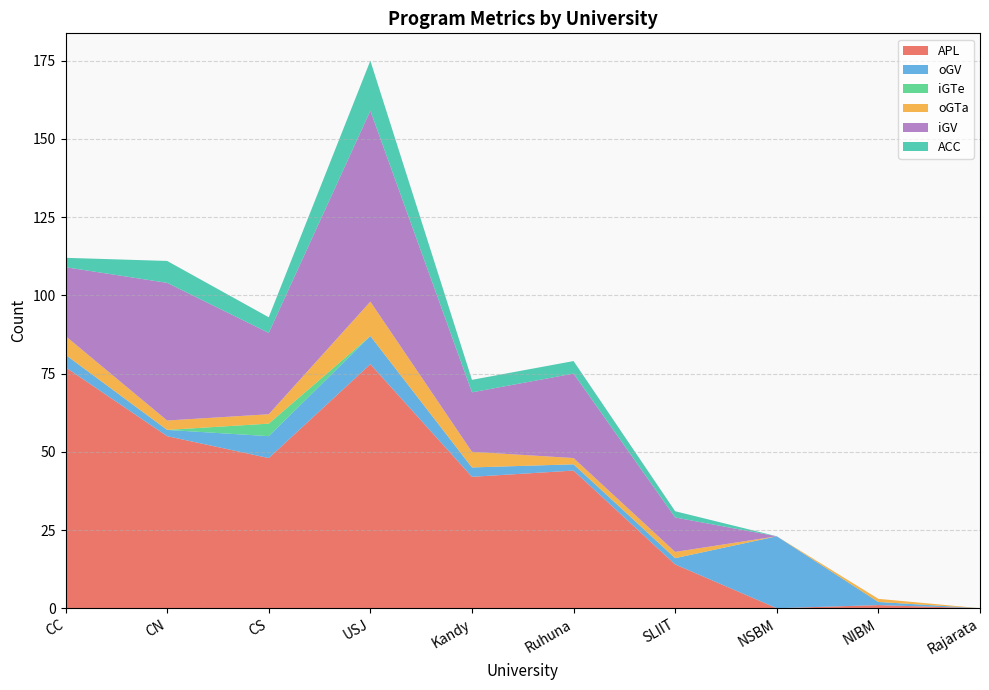

Reading left to right, what are all the values shown in this chart?

APL: 77	55	48	78	42	44	14	0	1	0
oGV: 4	2	7	9	3	2	2	23	1	0
iGTe: 0	0	4	0	0	0	0	0	0	0
oGTa: 6	3	3	11	5	2	2	0	1	0
iGV: 22	44	26	61	19	27	11	0	0	0
ACC: 3	7	5	16	4	4	2	0	0	0